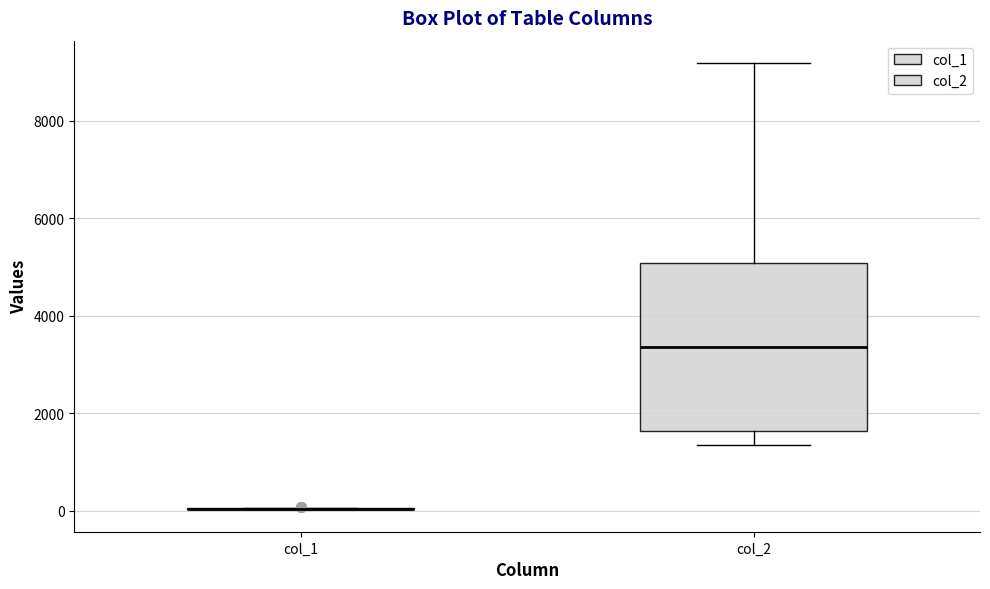

Reading left to right, read every box against the y-axis: the position of its median line, the range the box covers, and the ends of its whiskers. The values are not printed on the chart, so give them approximately, as read against the axis.

col_1: box collapsed to a line at 0, whiskers 0 to 0
col_2: median 3400, box 1600 to 5000, whiskers 1400 to 9200